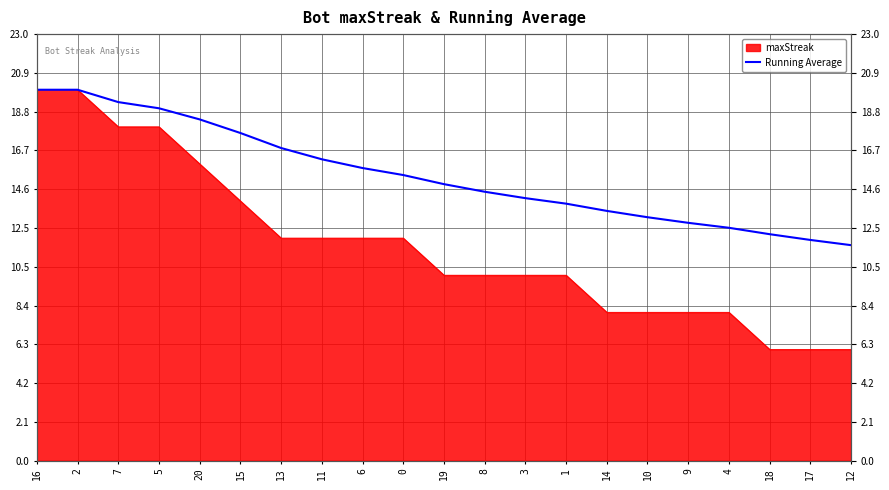

What is the value of the 7th point from the left?

16.9